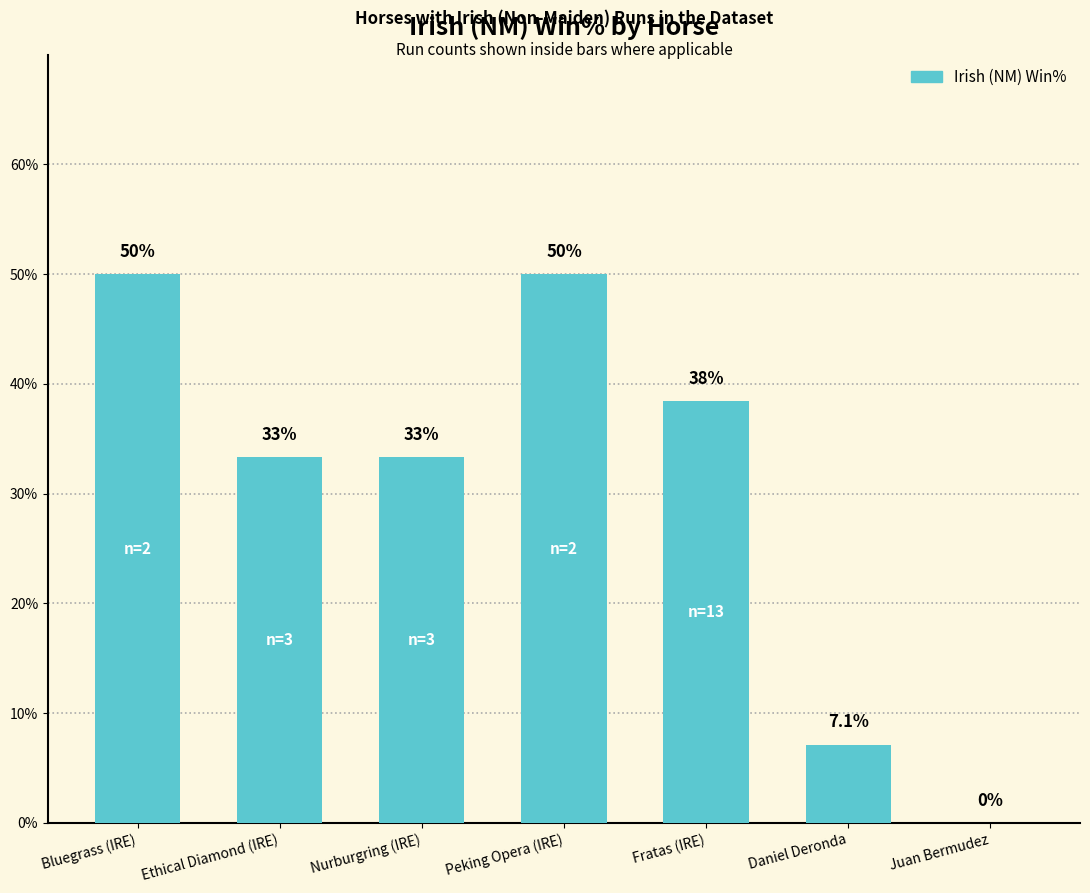

The chart shows a value of 68.0 at Fratas (IRE). True or false?

False